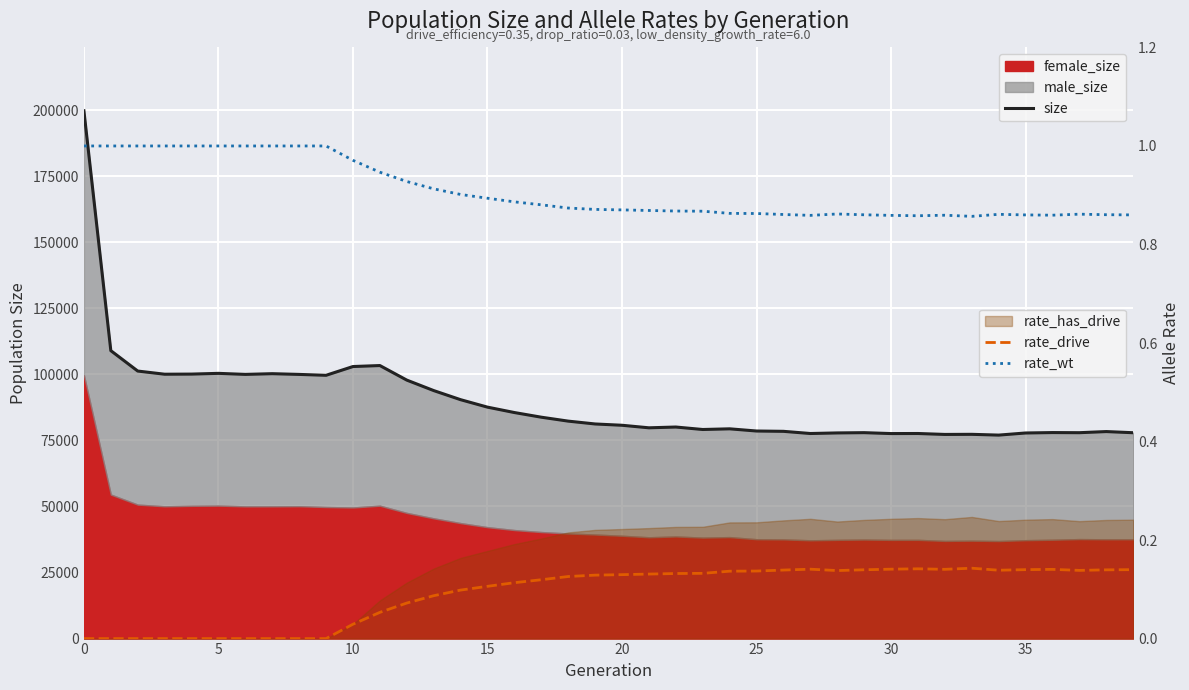

The value of size at 26 is 78421.0. True or false?

True